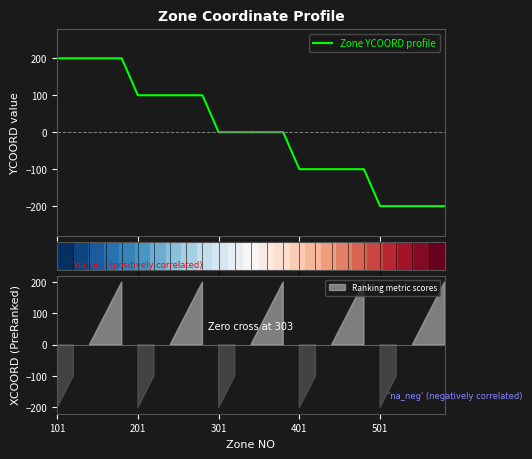

How many data points in Zone YCOORD profile are less than 0?

10